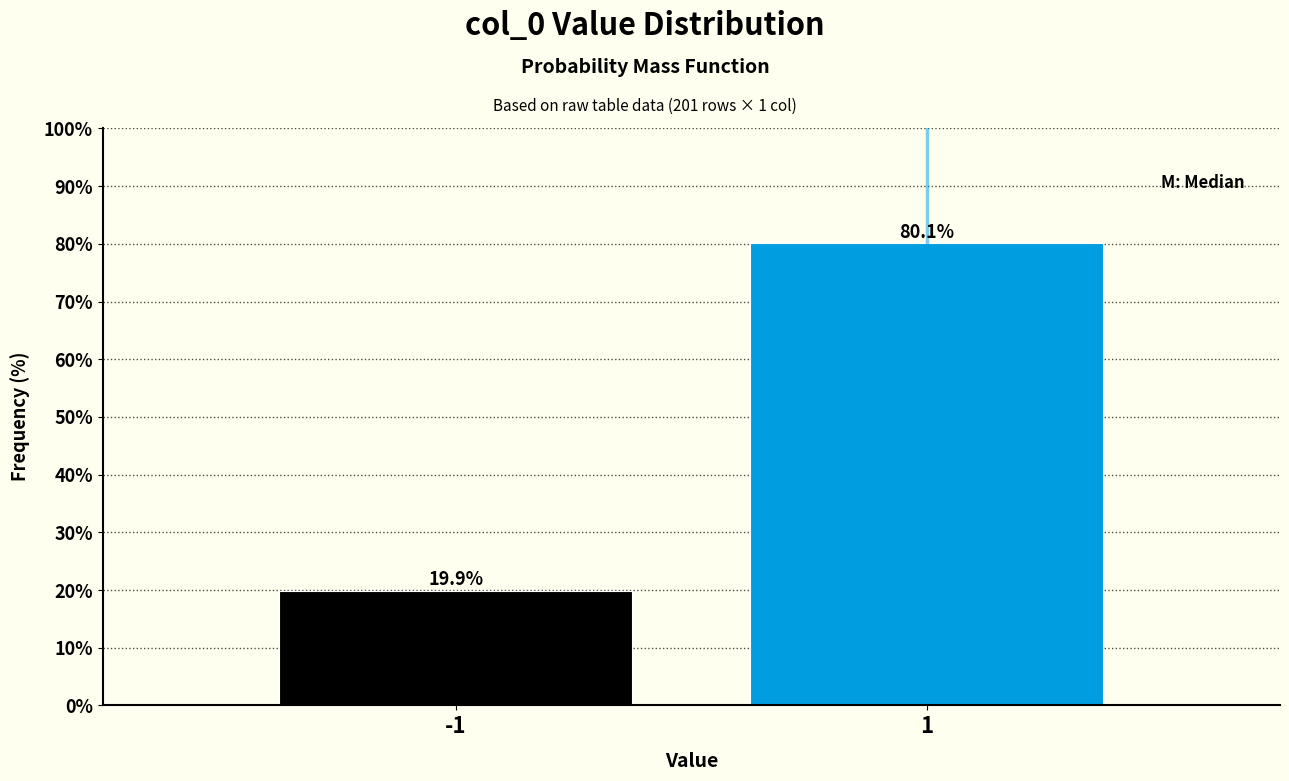

Reading left to right, transcribe all the data shown in this chart.

-1=19.9	1=80.1